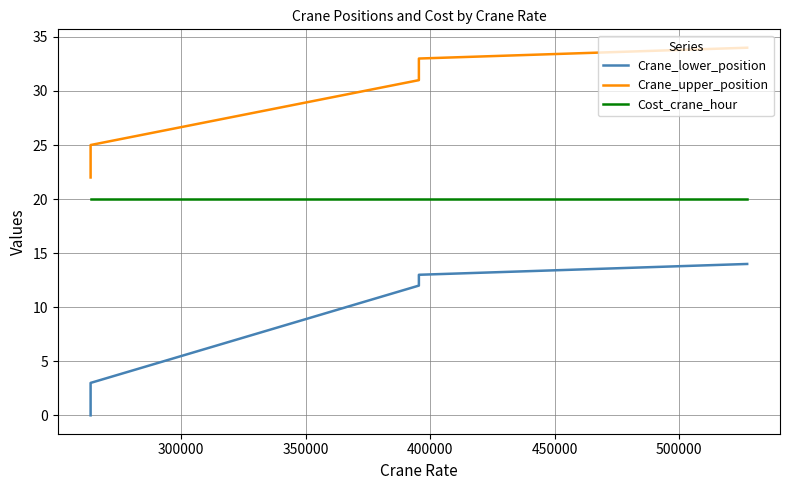

True or false: Cost_crane_hour has a value of 29 at 350000.

False